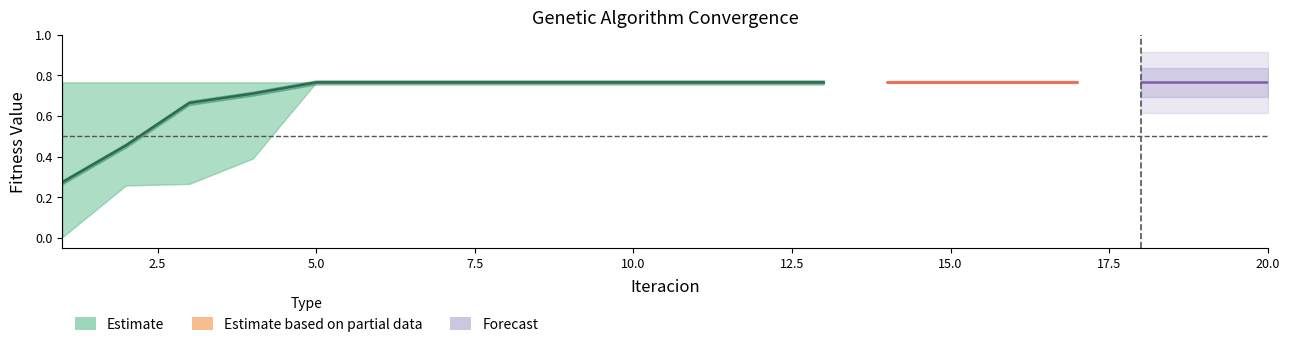

True or false: Maximo has more than 0 points higher than both neighbors.

False